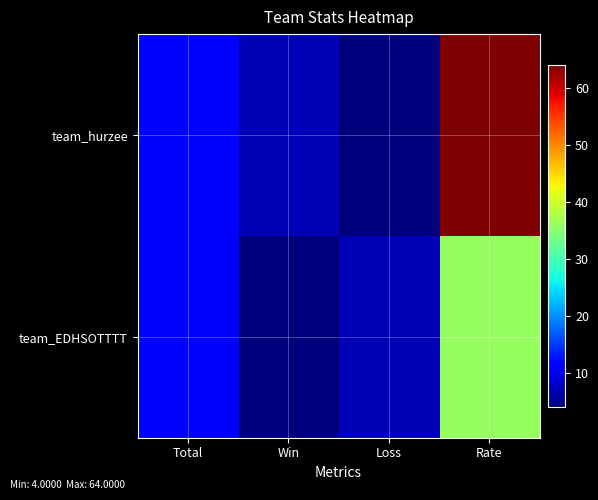

Reading left to right, transcribe all the data shown in this chart.

team_hurzee: Total=11	Win=7	Loss=4	Rate=64
team_EDHSOTTTT: Total=11	Win=4	Loss=7	Rate=36